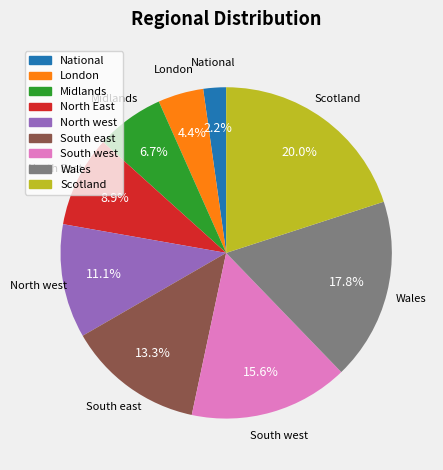

To the nearest percent, what is the combined percentage of North East and North west?

20%